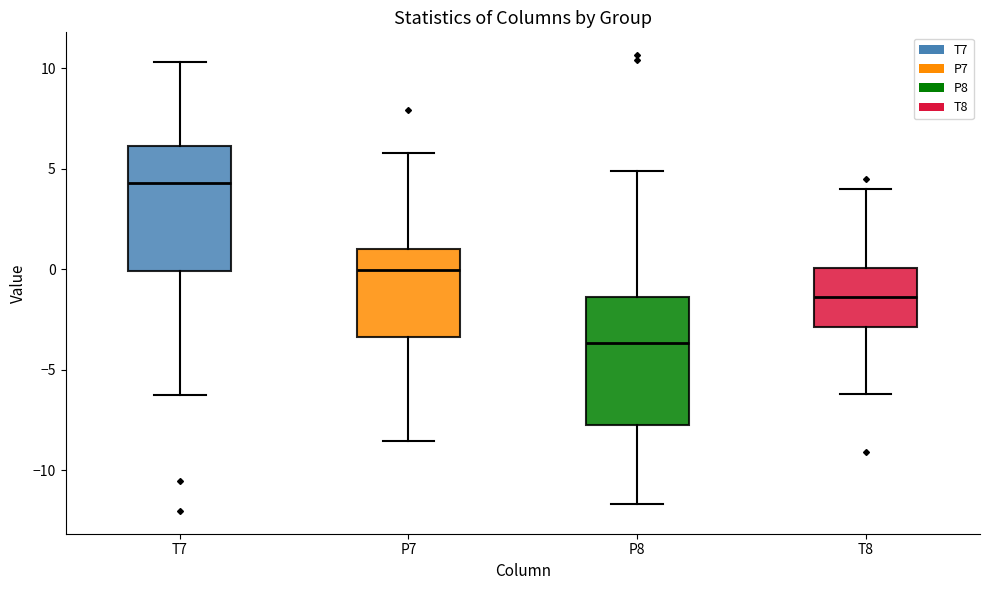

Where does the median line of the box for T8 sit on the y-axis? The values are not printed on the chart, so give them approximately, as read against the axis.

-1.5